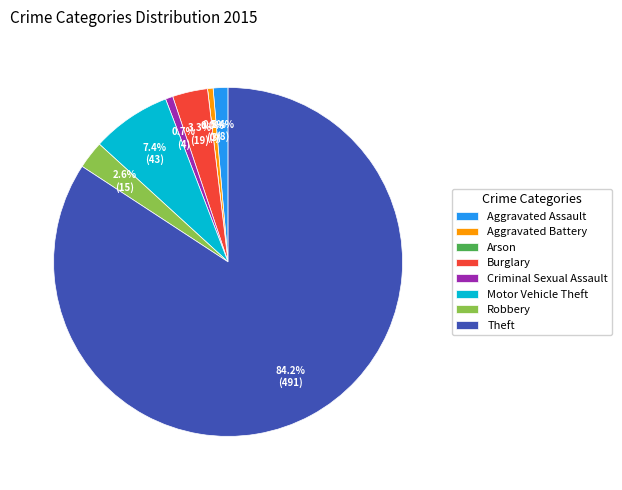

Combined, do Burglary and Motor Vehicle Theft account for over 50%?

No